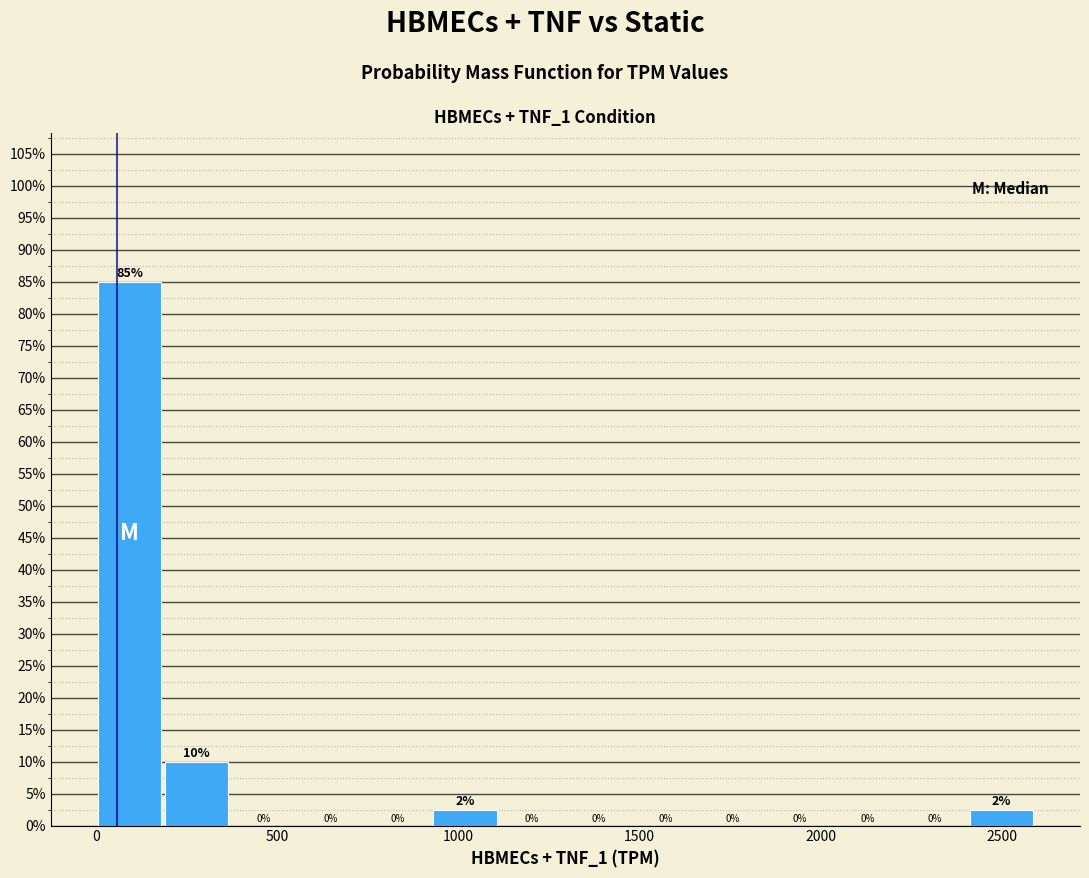

Around what value on the x-axis is the tallest bar? Give the approximate position of its centre, as read against the axis.

100